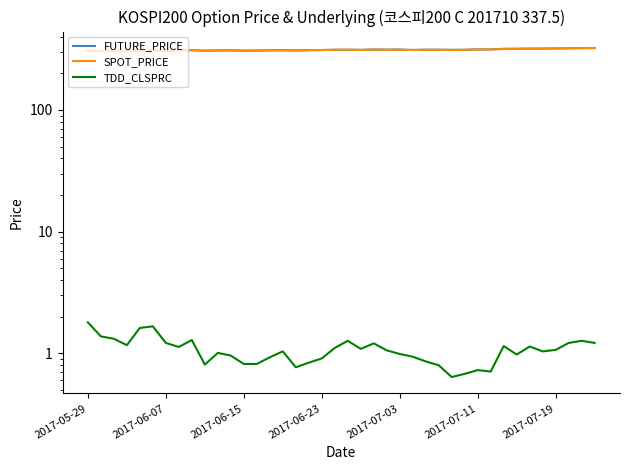

What position from the right is 17?

23